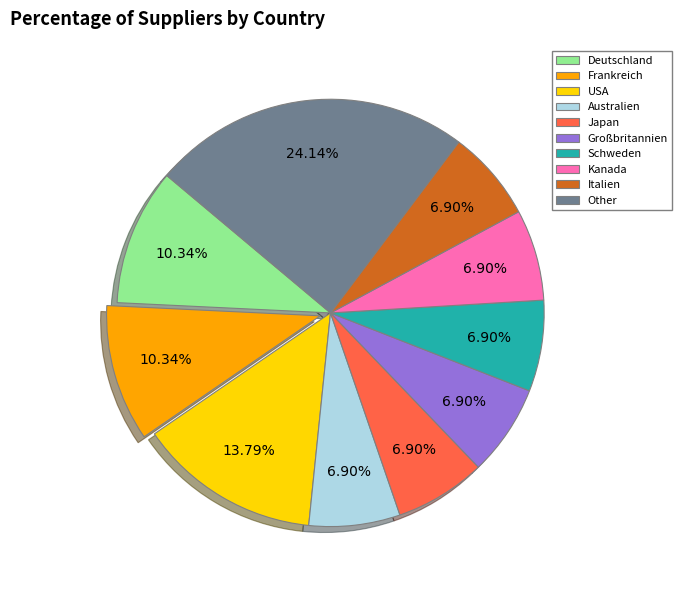

Do Schweden and Japan together represent more than half of the pie?

No